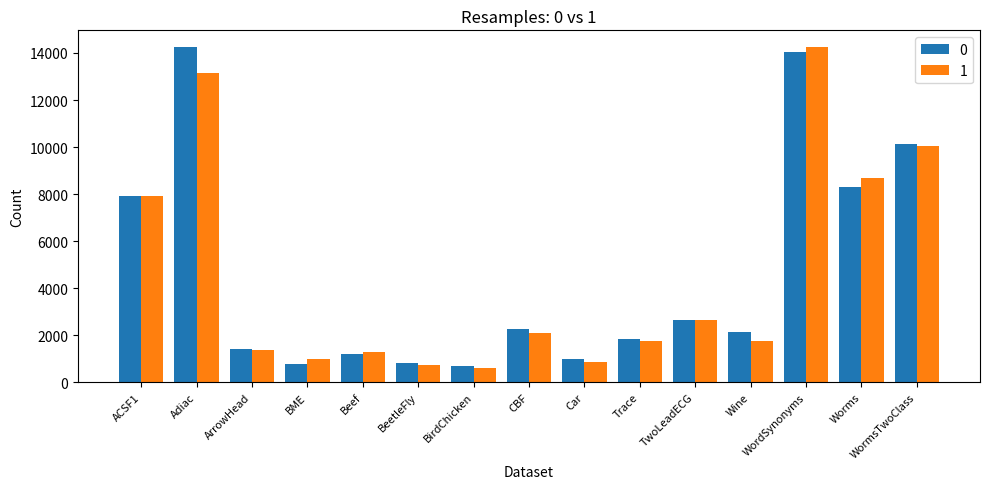

What is the minimum value shown in the chart?

601